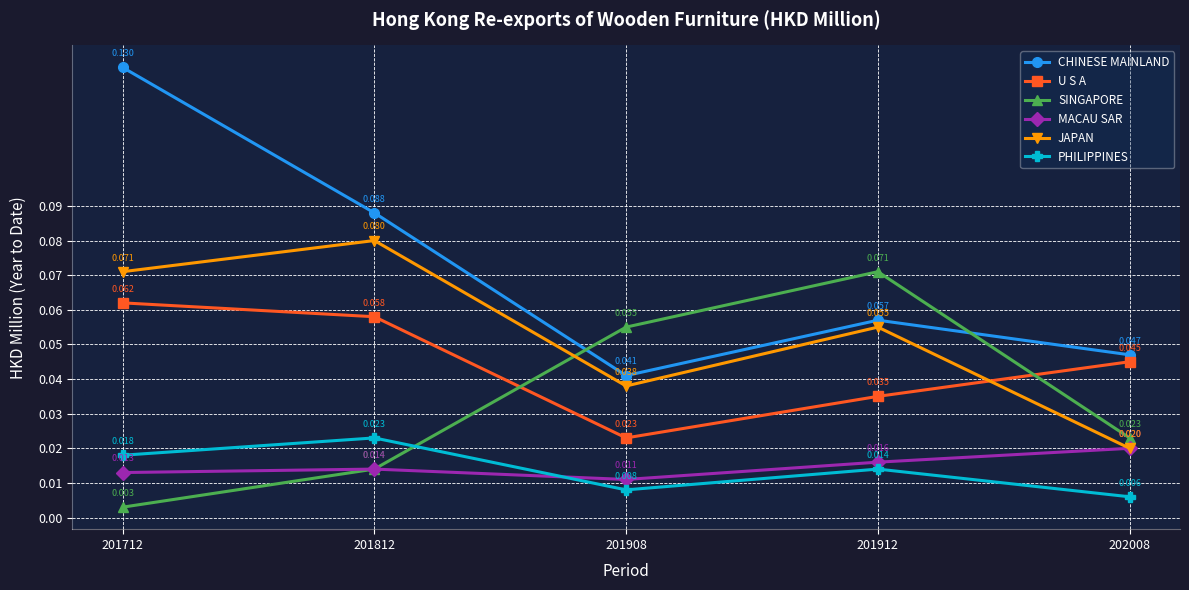

Which series has the widest spread of values?

CHINESE MAINLAND